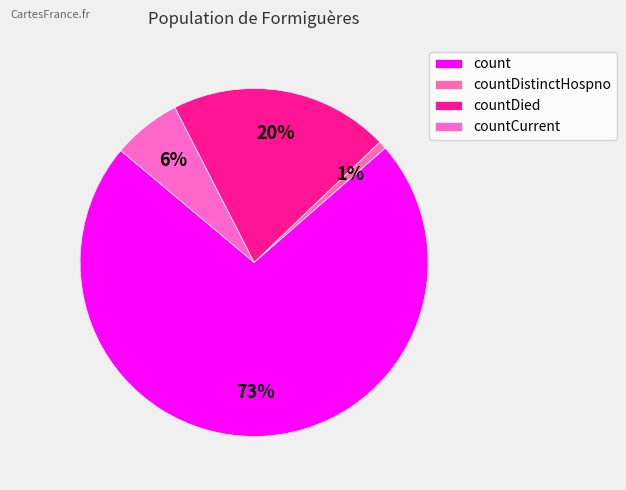

Count the number of slices in the pie.

4